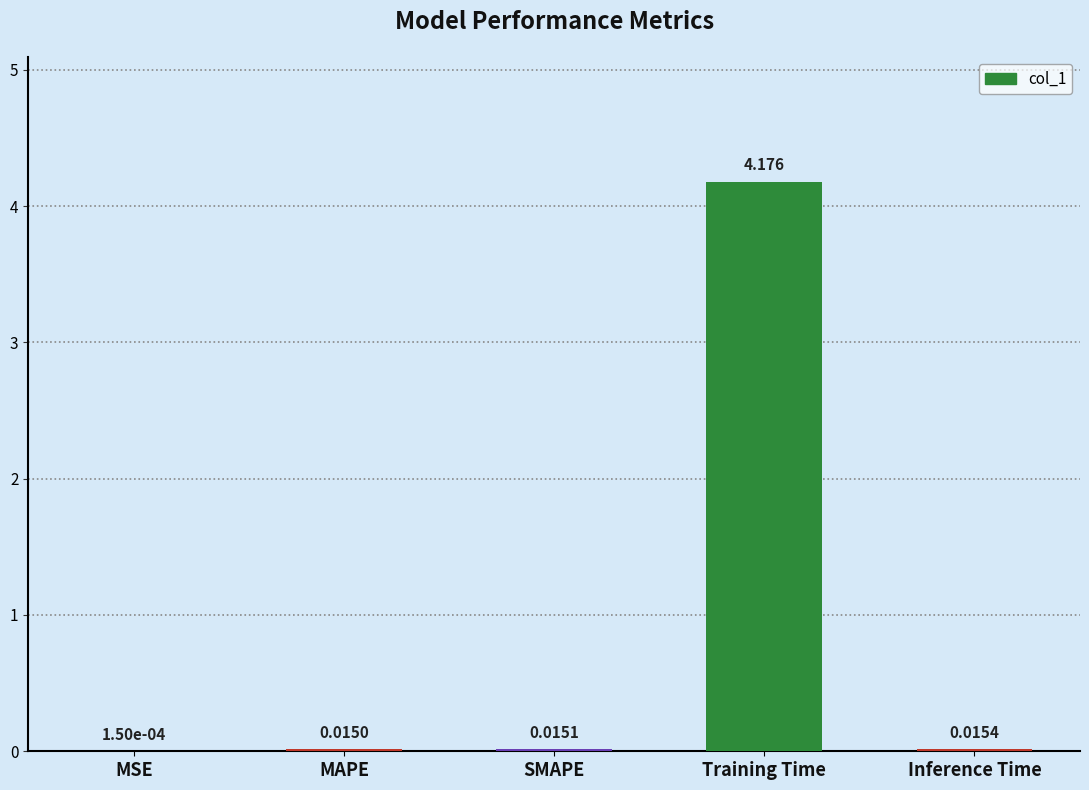

How many series are shown in this chart?

1